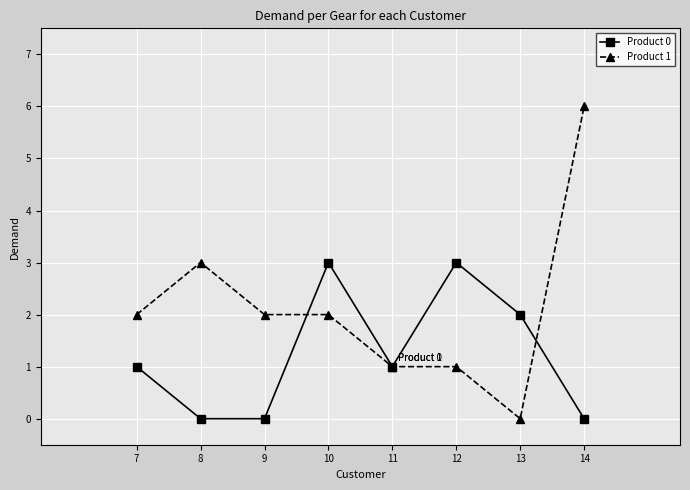

True or false: Product 0 has more than 2 points higher than both neighbors.

False